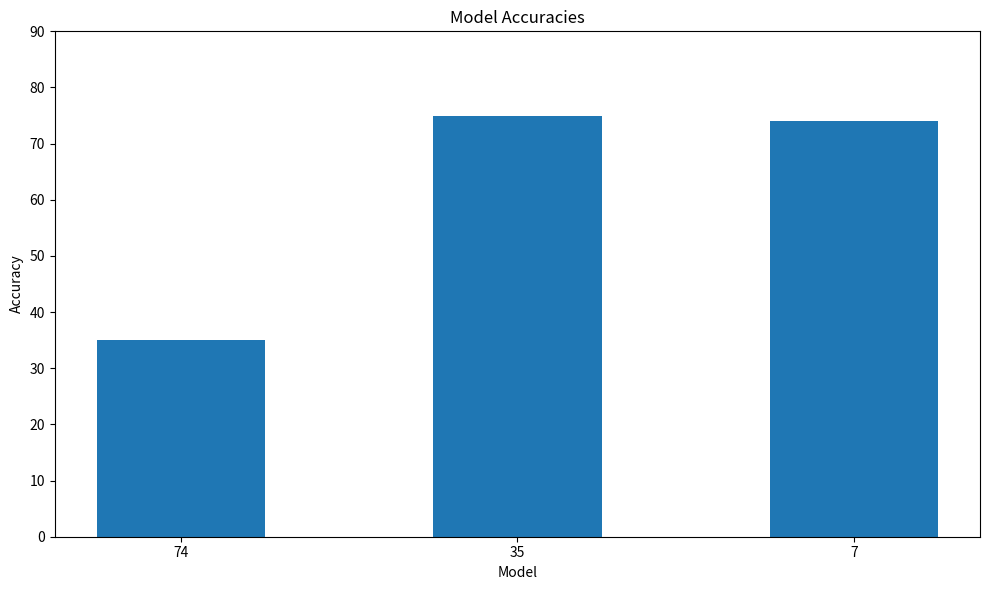

List the labels in order of value, smallest first.

74, 7, 35